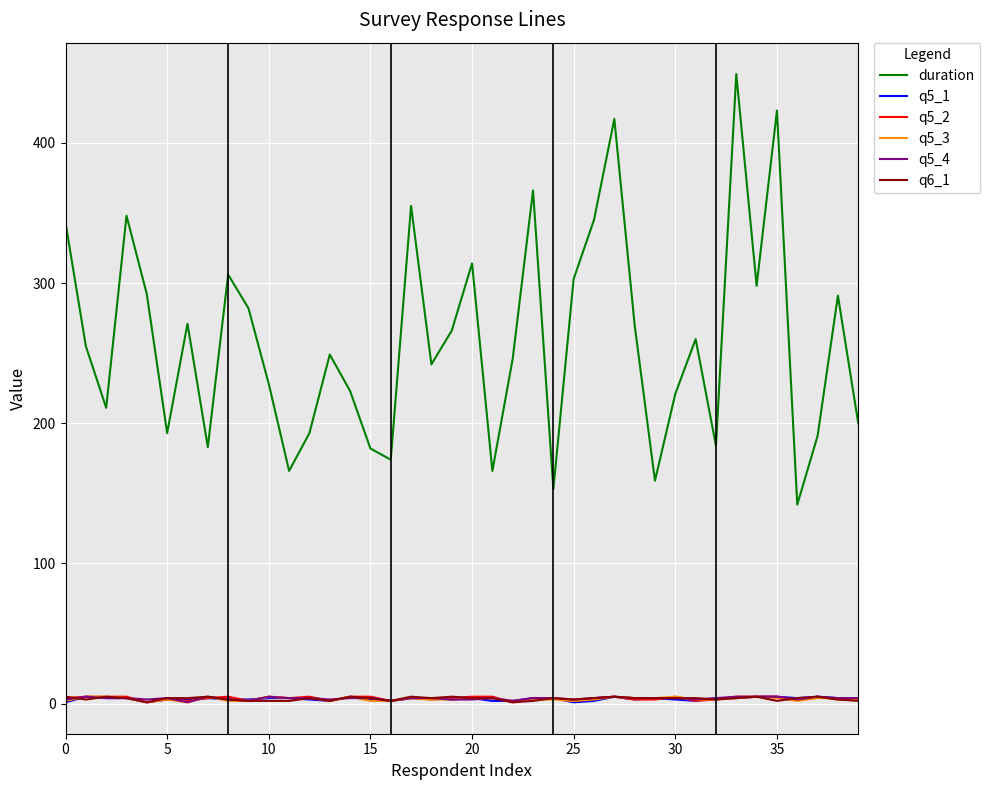

Which series has the largest total across all categories?

duration